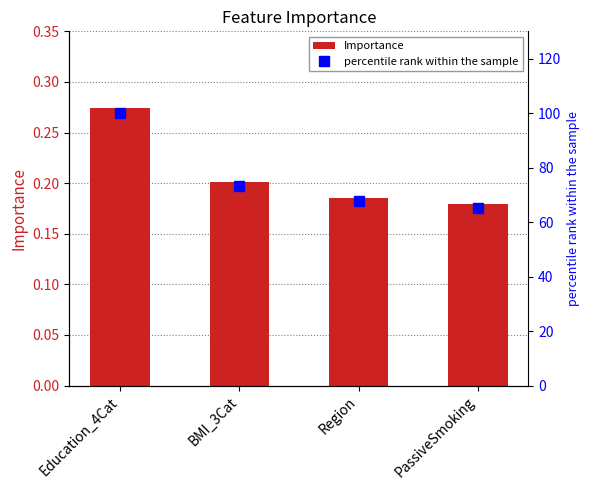

What is the label of the 3rd bar from the left?

Region